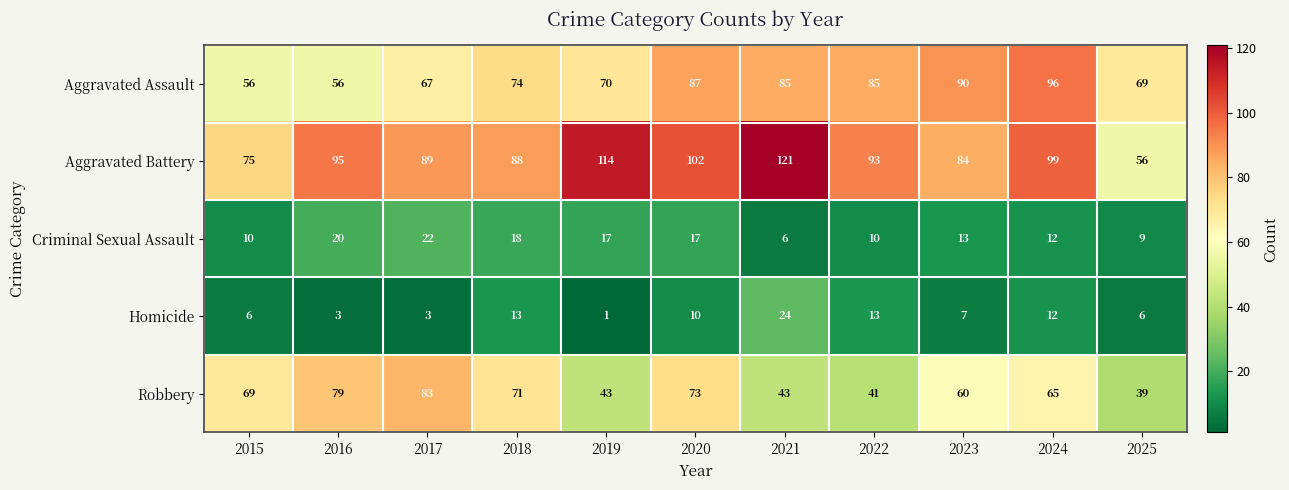

Which series has the largest range (max minus min)?

Aggravated Battery